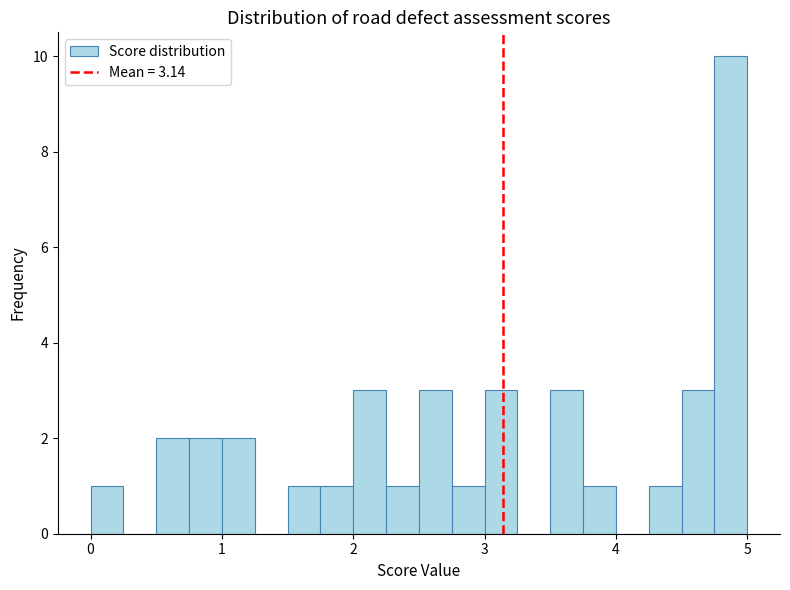

Read against the x-axis, roughly where is the centre of the tallest bar?

4.9